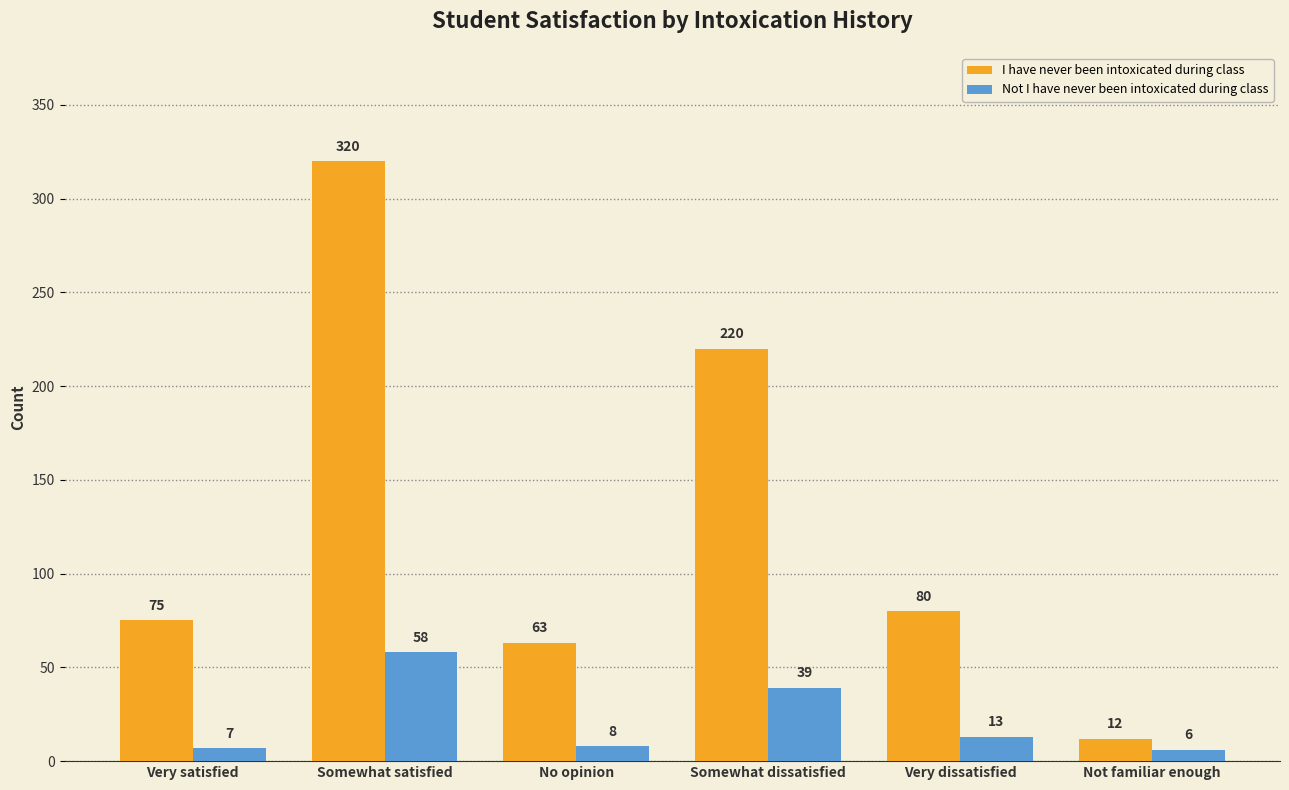

How many data points in I have never been intoxicated during class are less than 80?

3